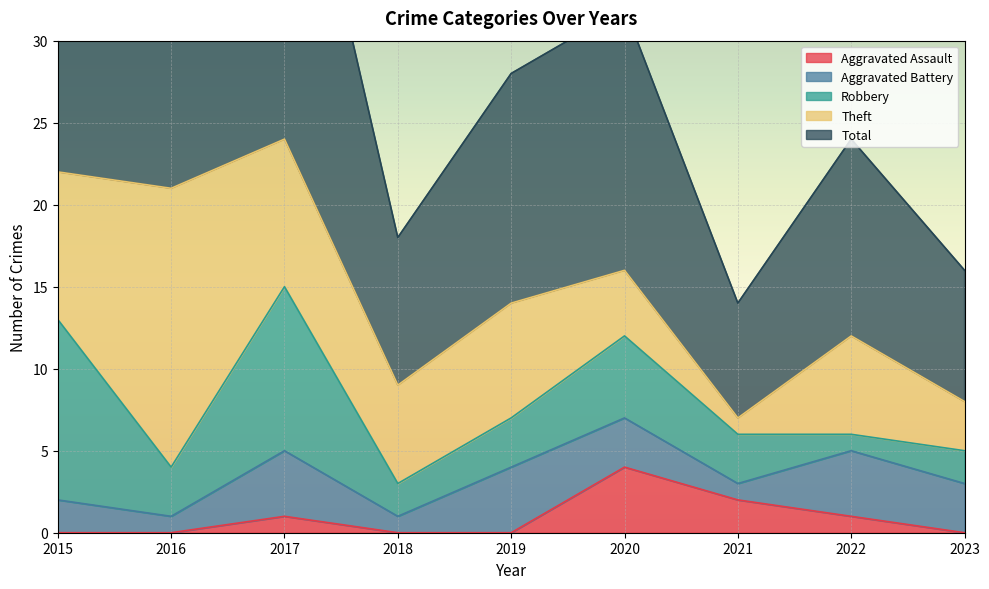

The value of Robbery at 2015 is 6. True or false?

False